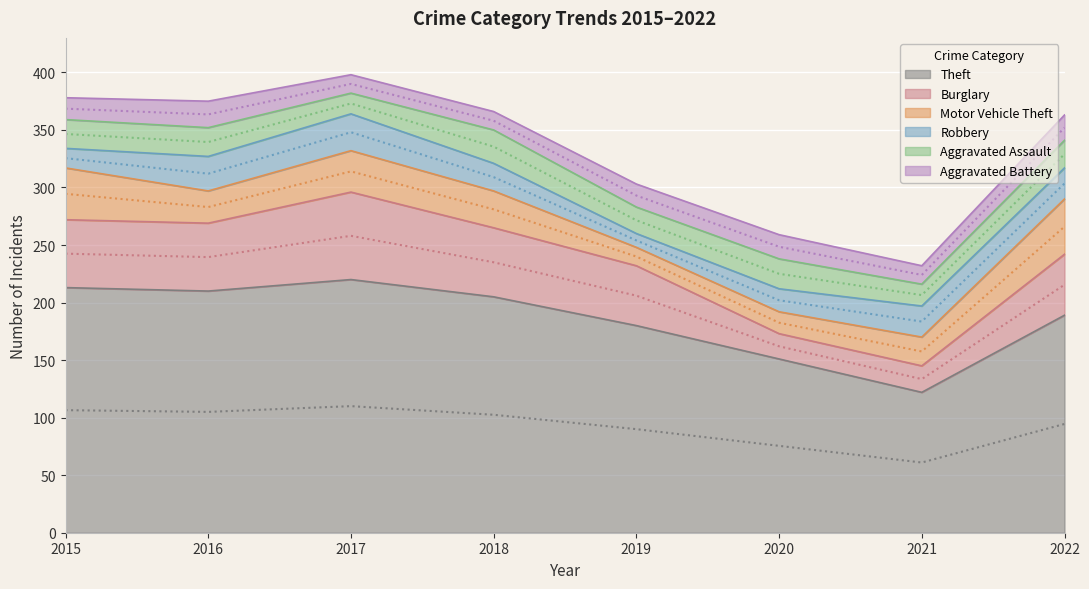

Is it true that Motor Vehicle Theft equals 6 at 2021?

False